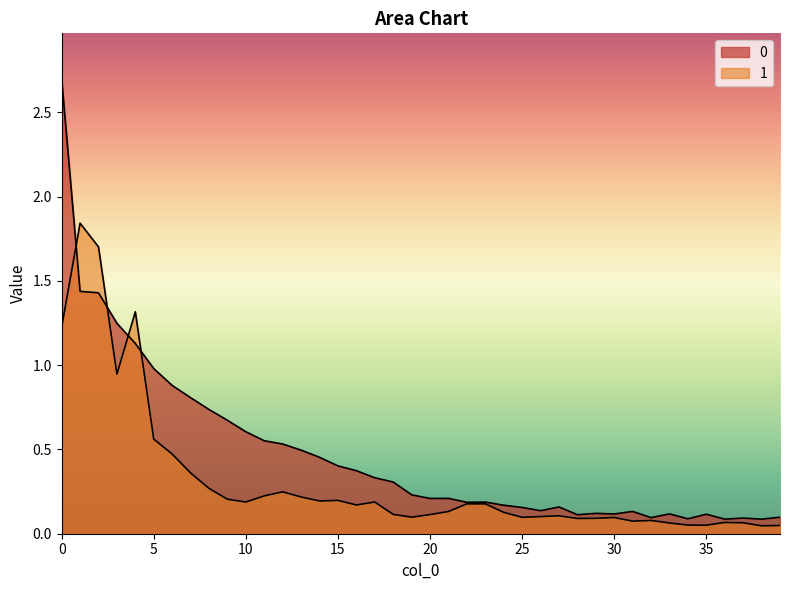

At how many categories does at least one series exceed 1?

5